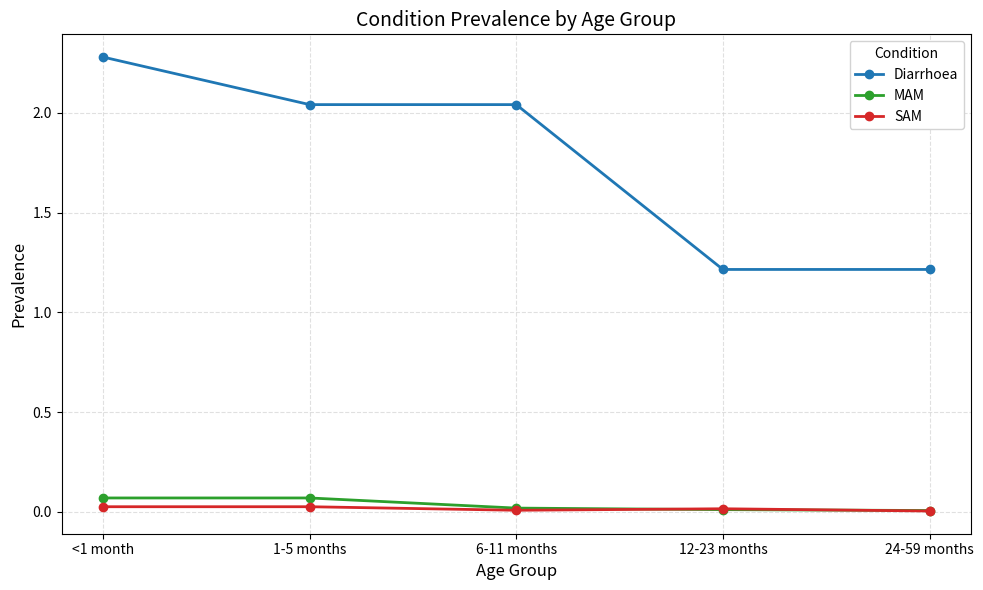

Which label corresponds to the largest value in the chart?

<1 month